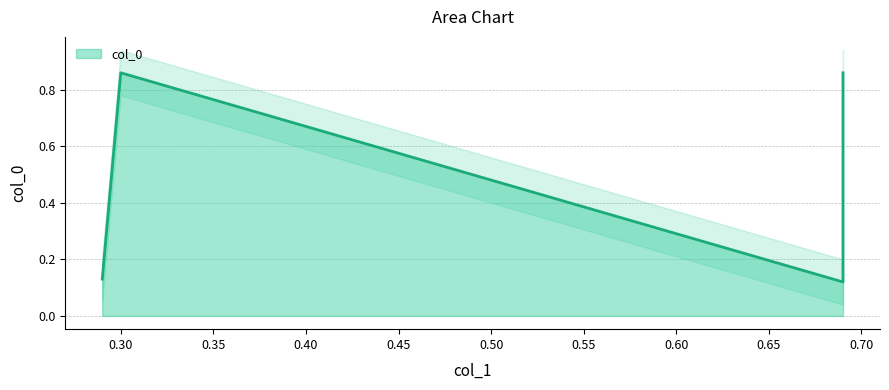

What is the difference between the maximum and minimum values?

0.7